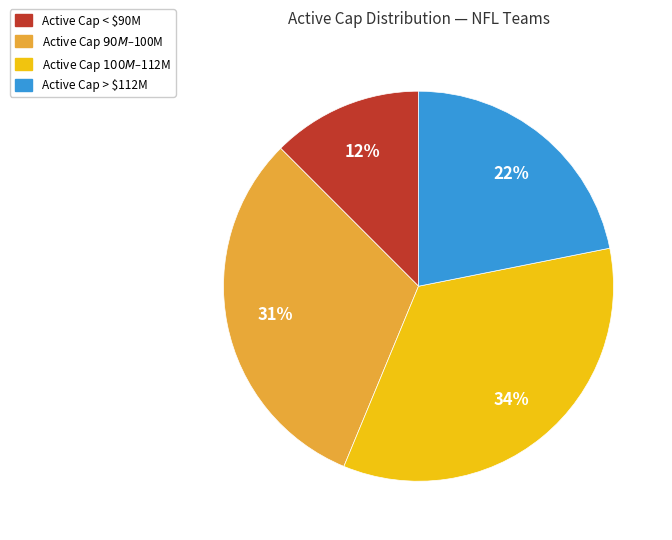

Is there any slice that represents more than half of the pie?

No